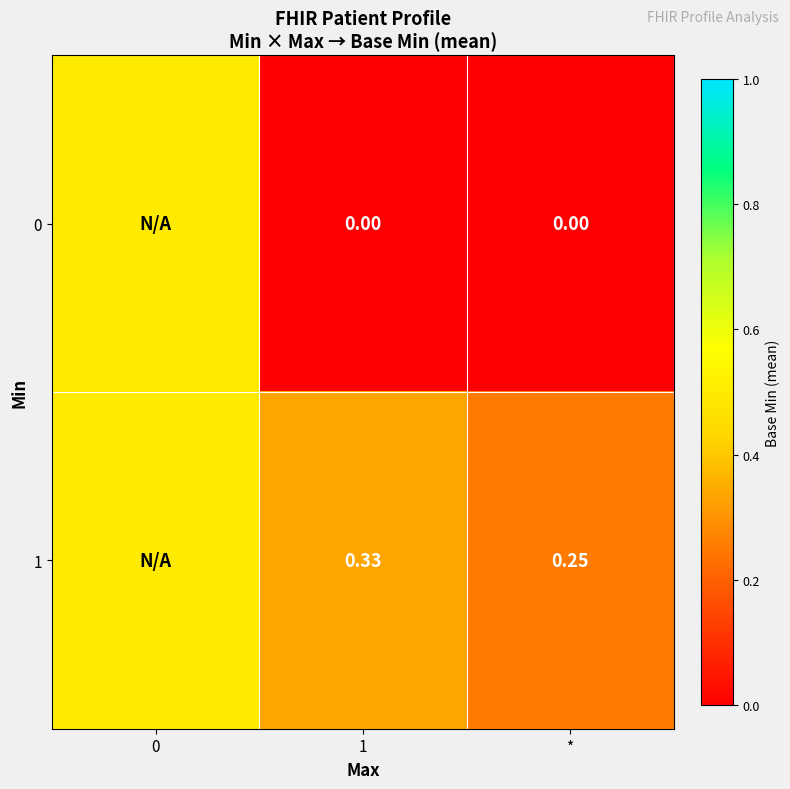

List the series in order of their peak value, lowest first.

0, 1